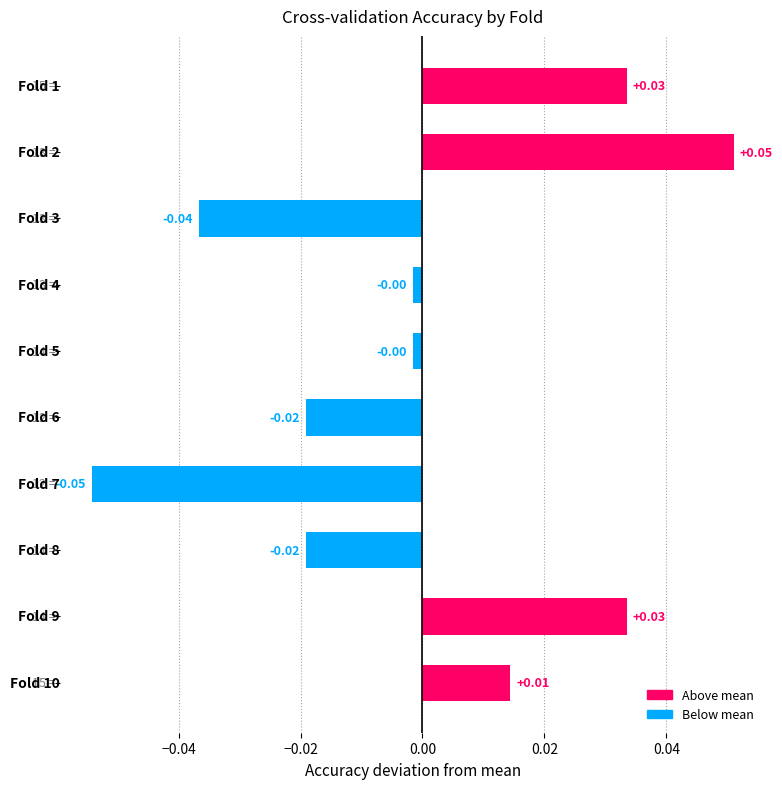

How many distinct data groups are displayed?

1